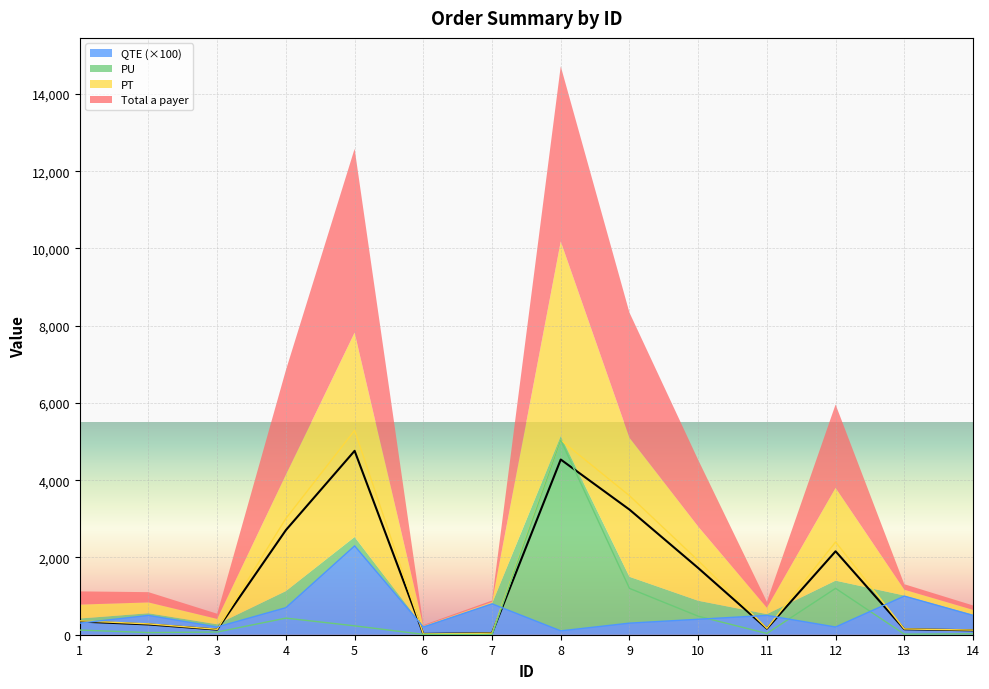

What is the difference between the PU values at 12 and 7?

1195.0